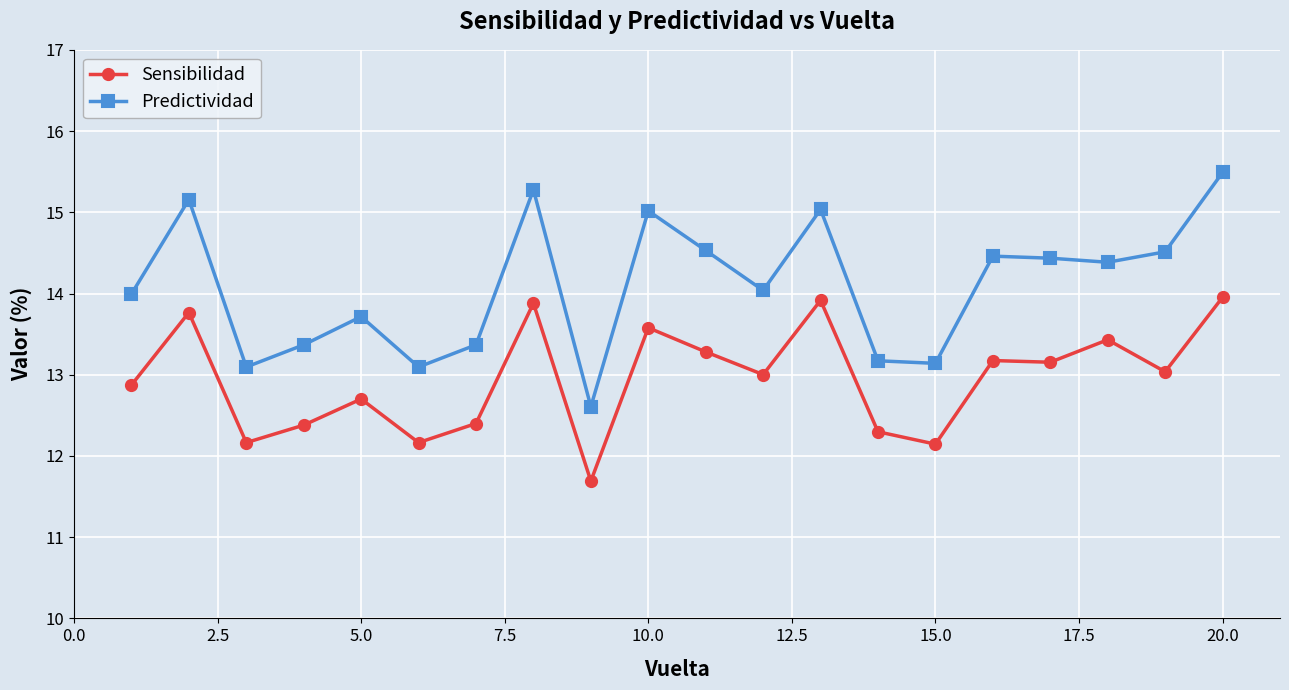

True or false: Sensibilidad has more than 1 interior local peaks.

True